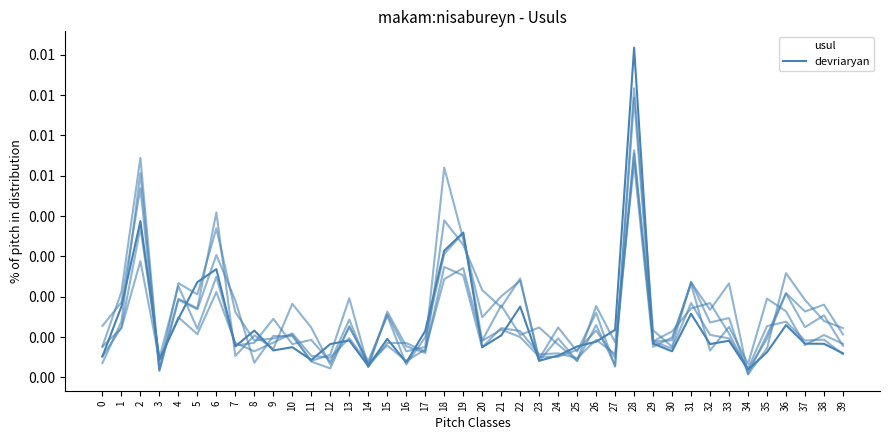

Does the chart display data point markers on the line(s)?

No